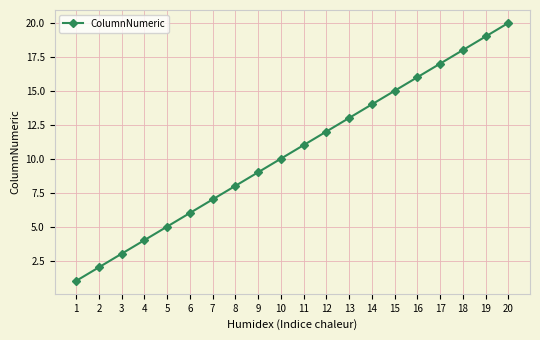

The value at 16 is 16. True or false?

True